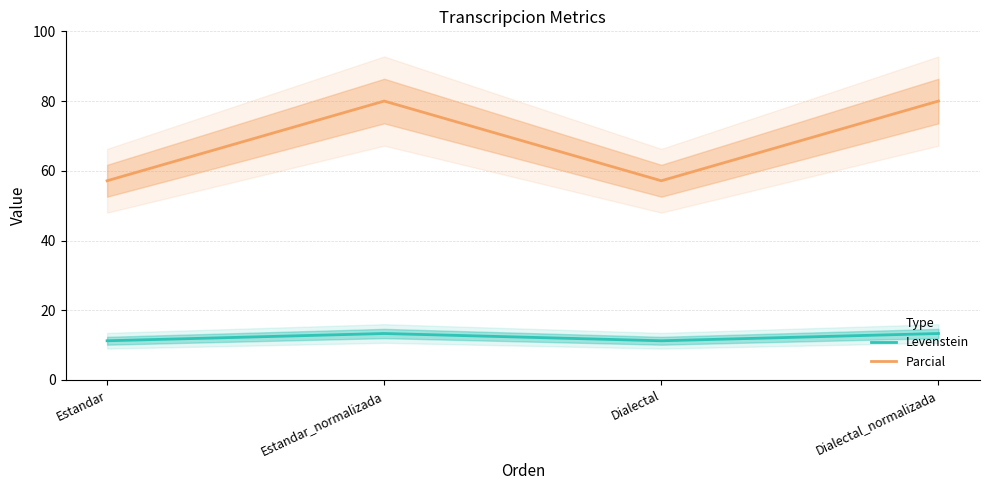

Reading left to right, transcribe all the data shown in this chart.

Levenstein: Estandar=11.3	Estandar_normalizada=13.3	Dialectal=11.3	Dialectal_normalizada=13.3
Parcial: Estandar=57.1	Estandar_normalizada=80.0	Dialectal=57.1	Dialectal_normalizada=80.0